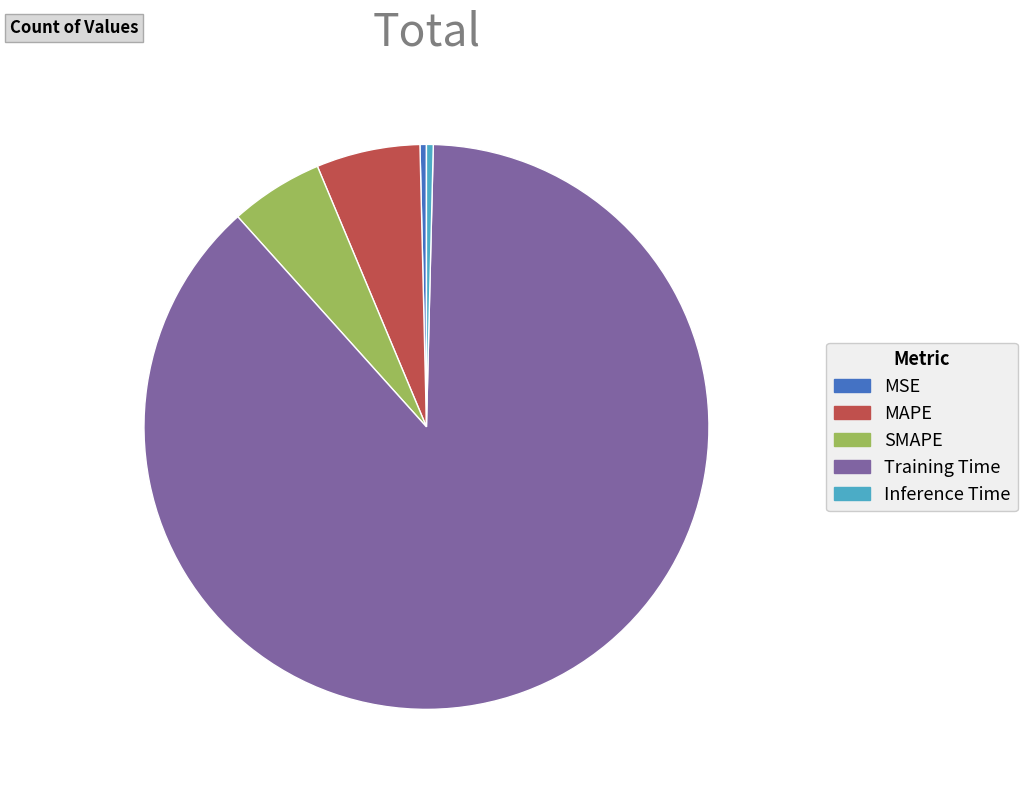

Between MSE and MAPE, which is larger?

MAPE